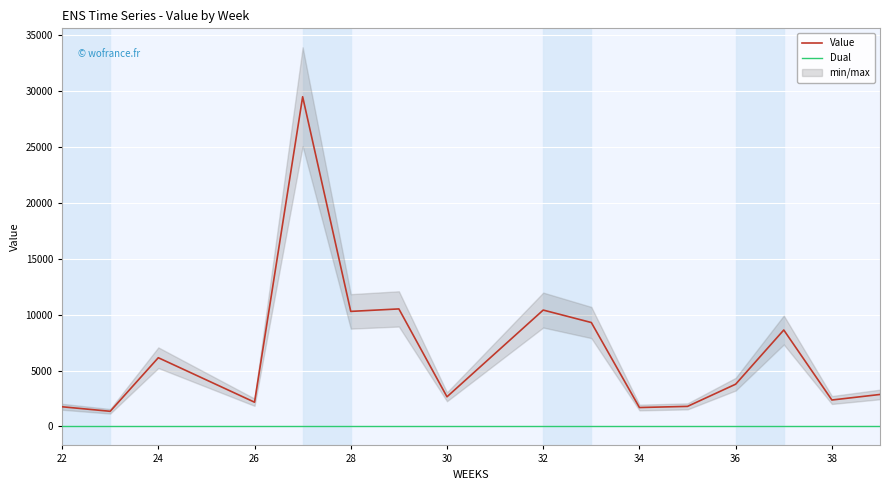

What is the value of the Value point at the 6th from the left?

10285.1